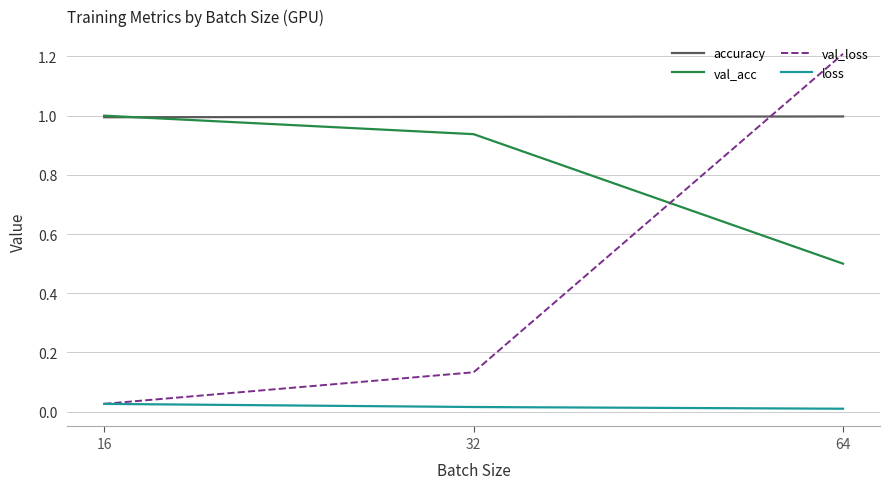

Rank the series at 32 from lowest to highest value.

loss, val_loss, val_acc, accuracy